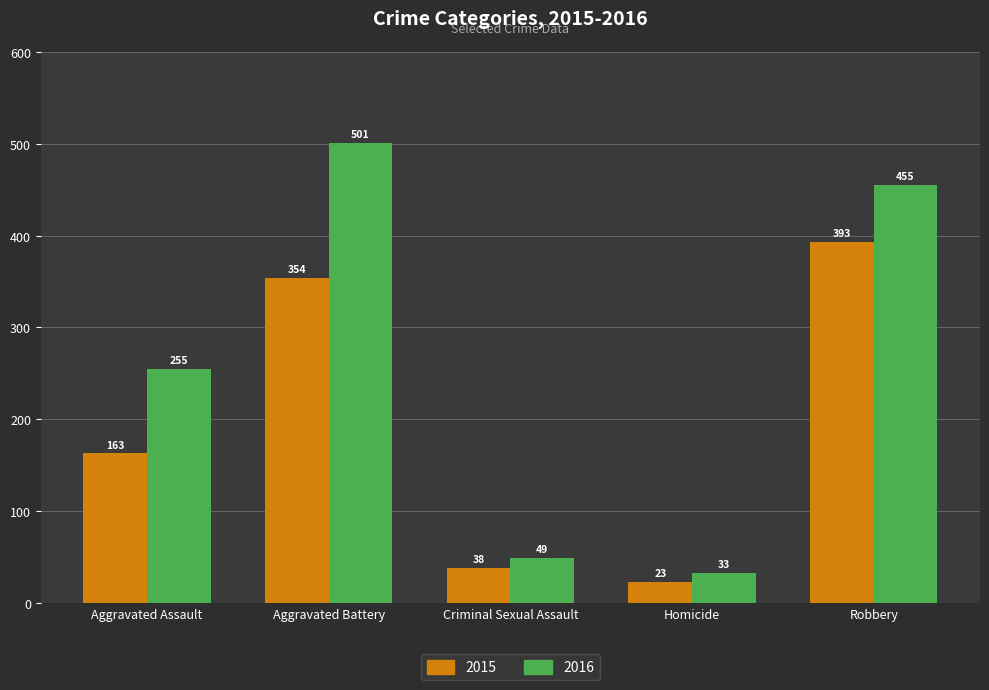

How many bars are there in each group?

2